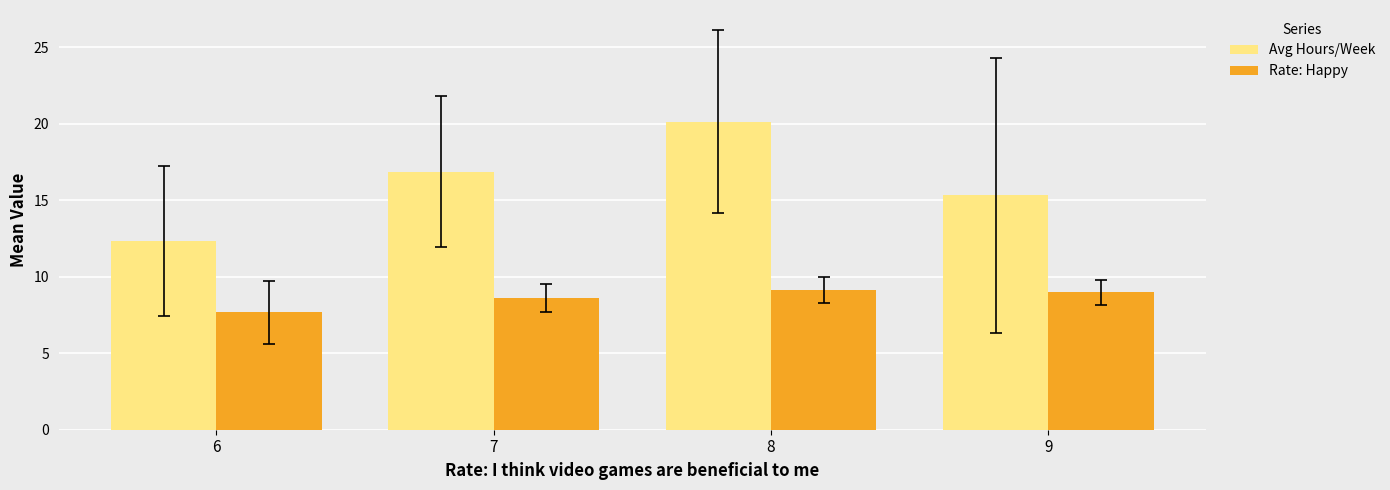

Where does the Rate: Happy series first go above 9?

8